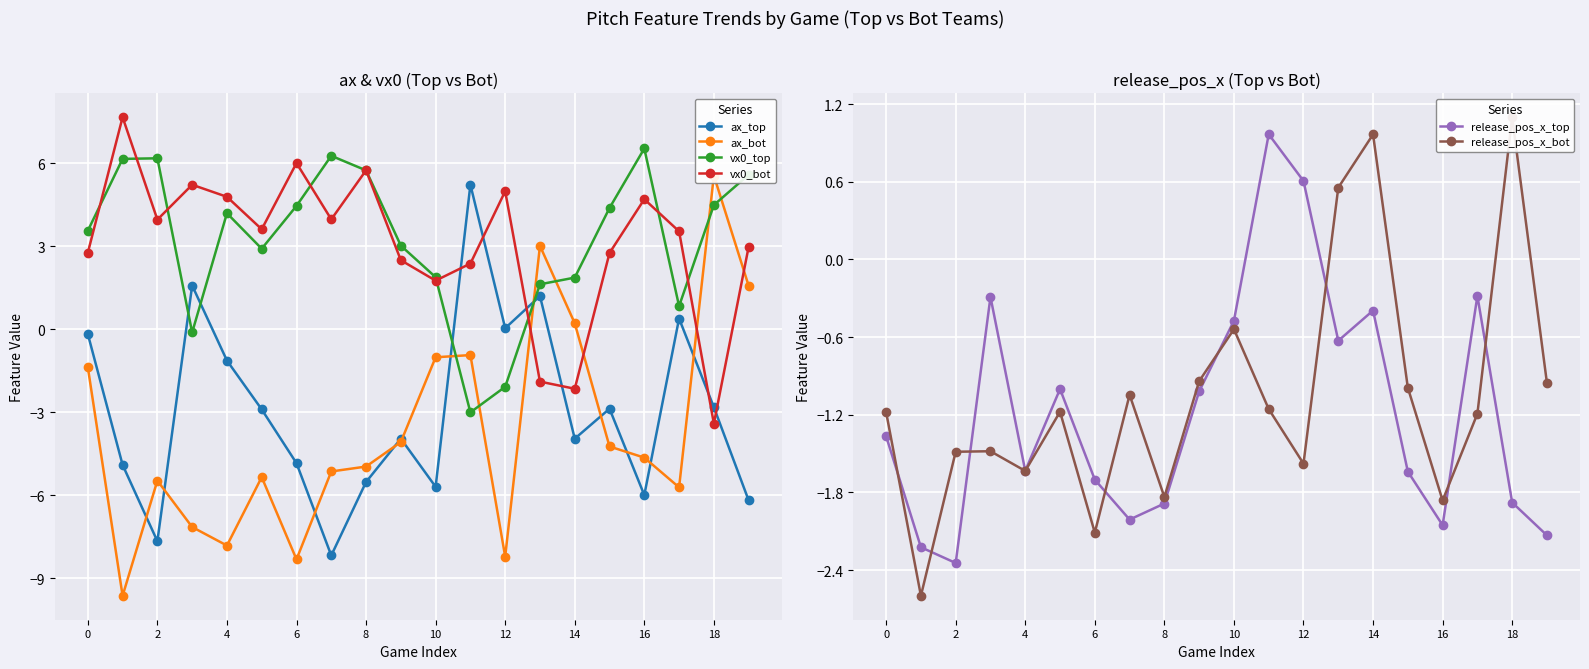

The value of vx0_top at 10 is 2.5. True or false?

False